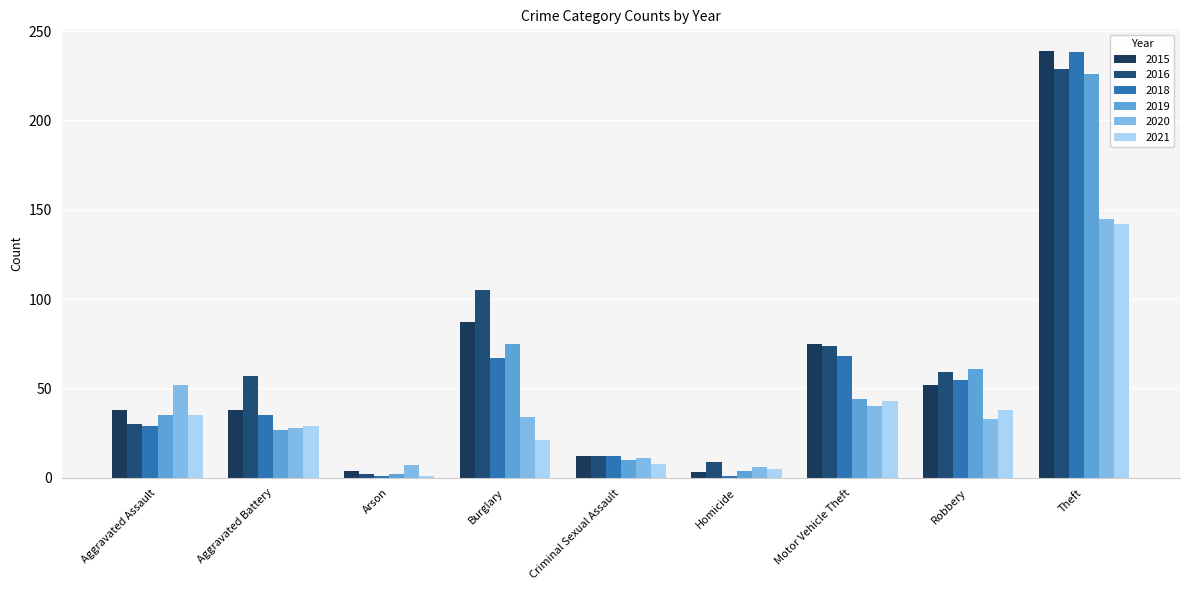

Which series has the largest range (max minus min)?

2018